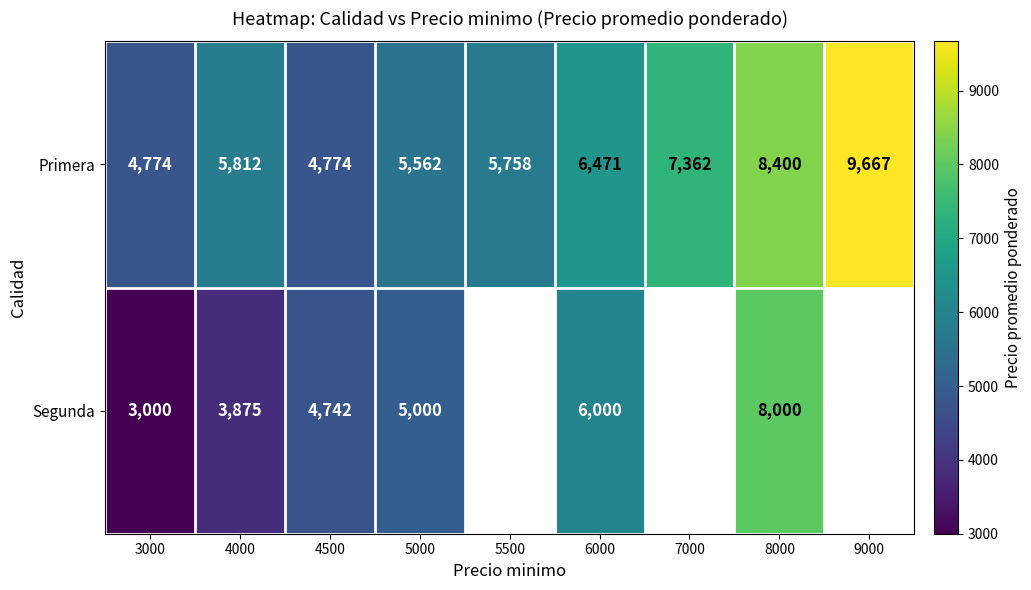

Between 4000 and 7000, which is larger?

7000